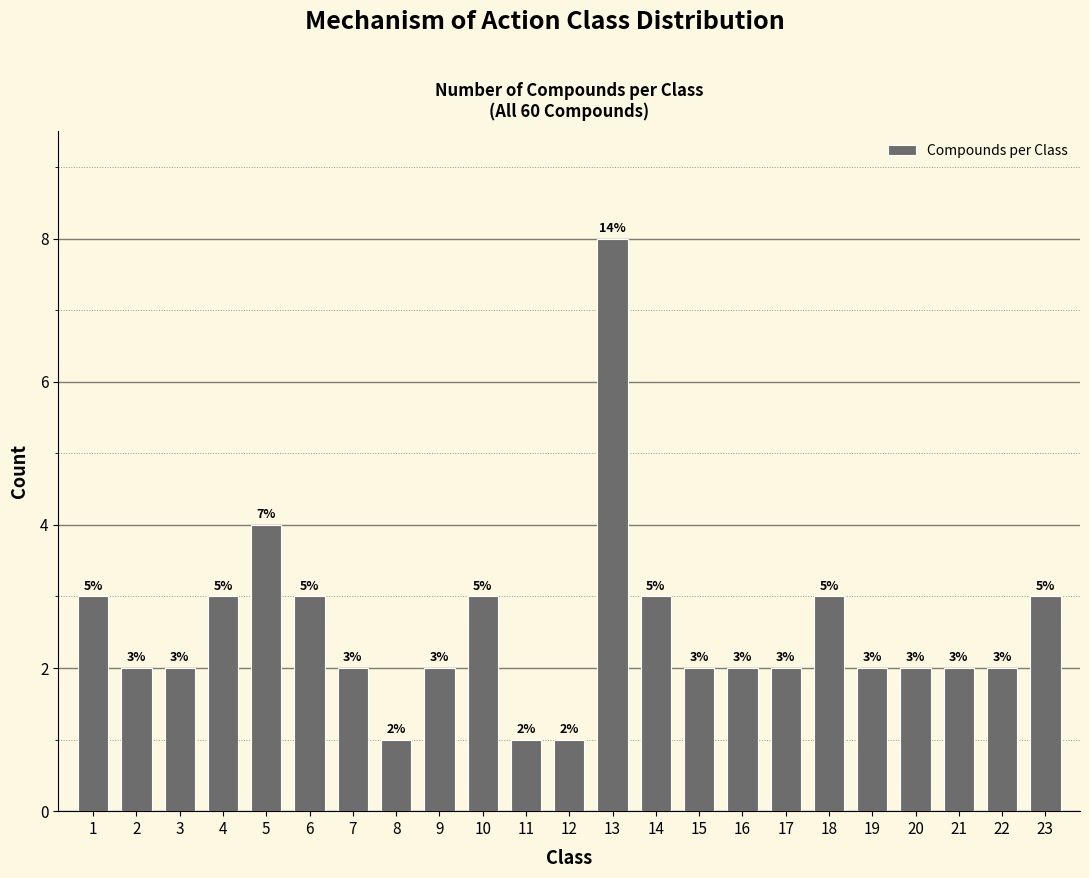

Reading left to right, list all the values displayed in this chart.

3	2	2	3	4	3	2	1	2	3	1	1	8	3	2	2	2	3	2	2	2	2	3